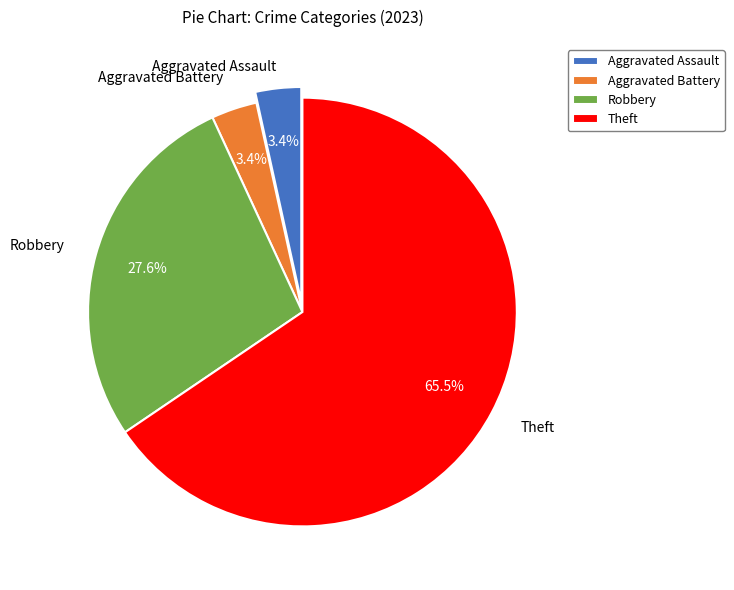

To the nearest percent, what percentage of the pie is Aggravated Assault?

3%